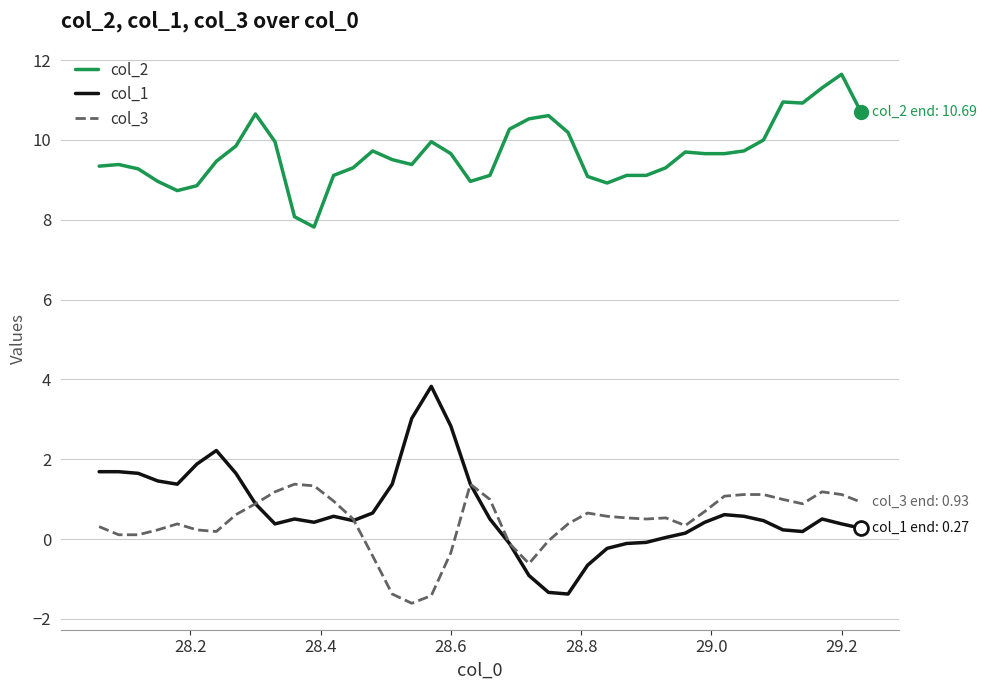

Which series has the largest range (max minus min)?

col_1